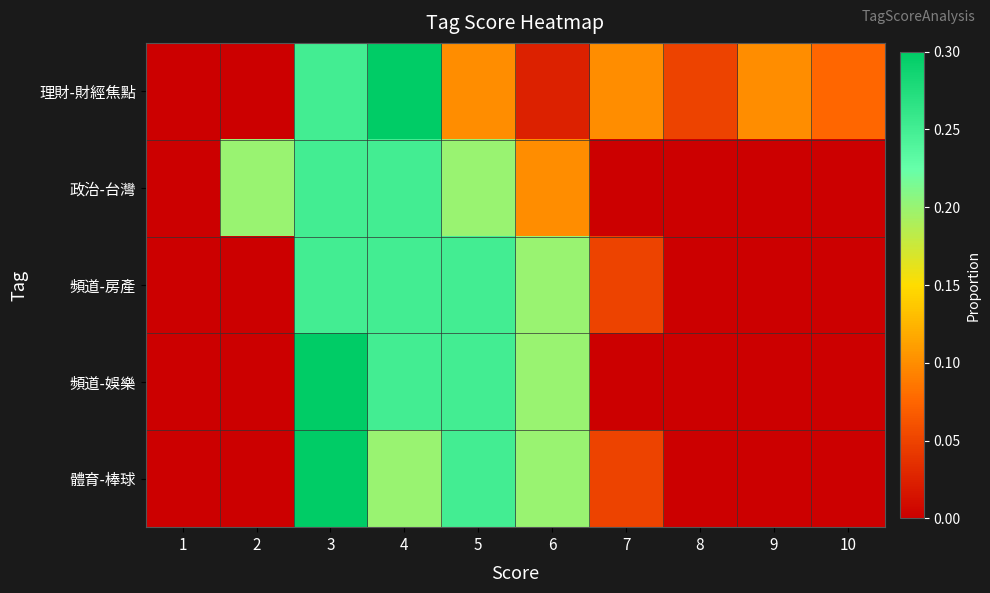

At how many categories does at least one series exceed 0?

9